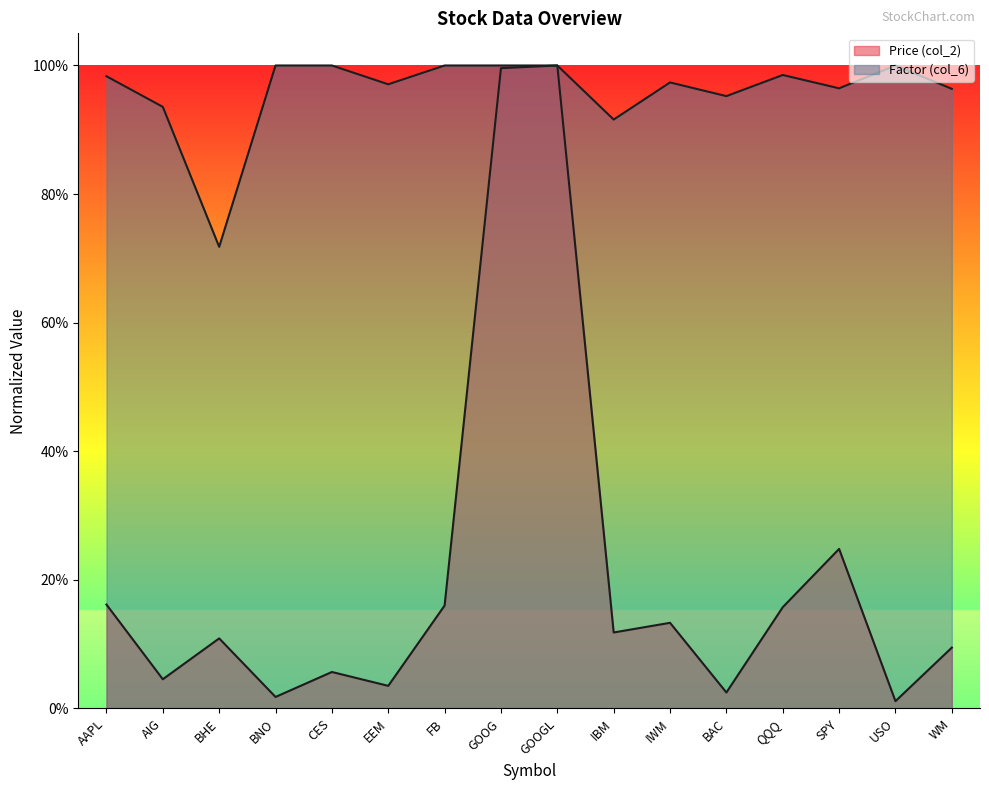

Is it true that Factor (col_6) equals 0.5 at IWM?

False